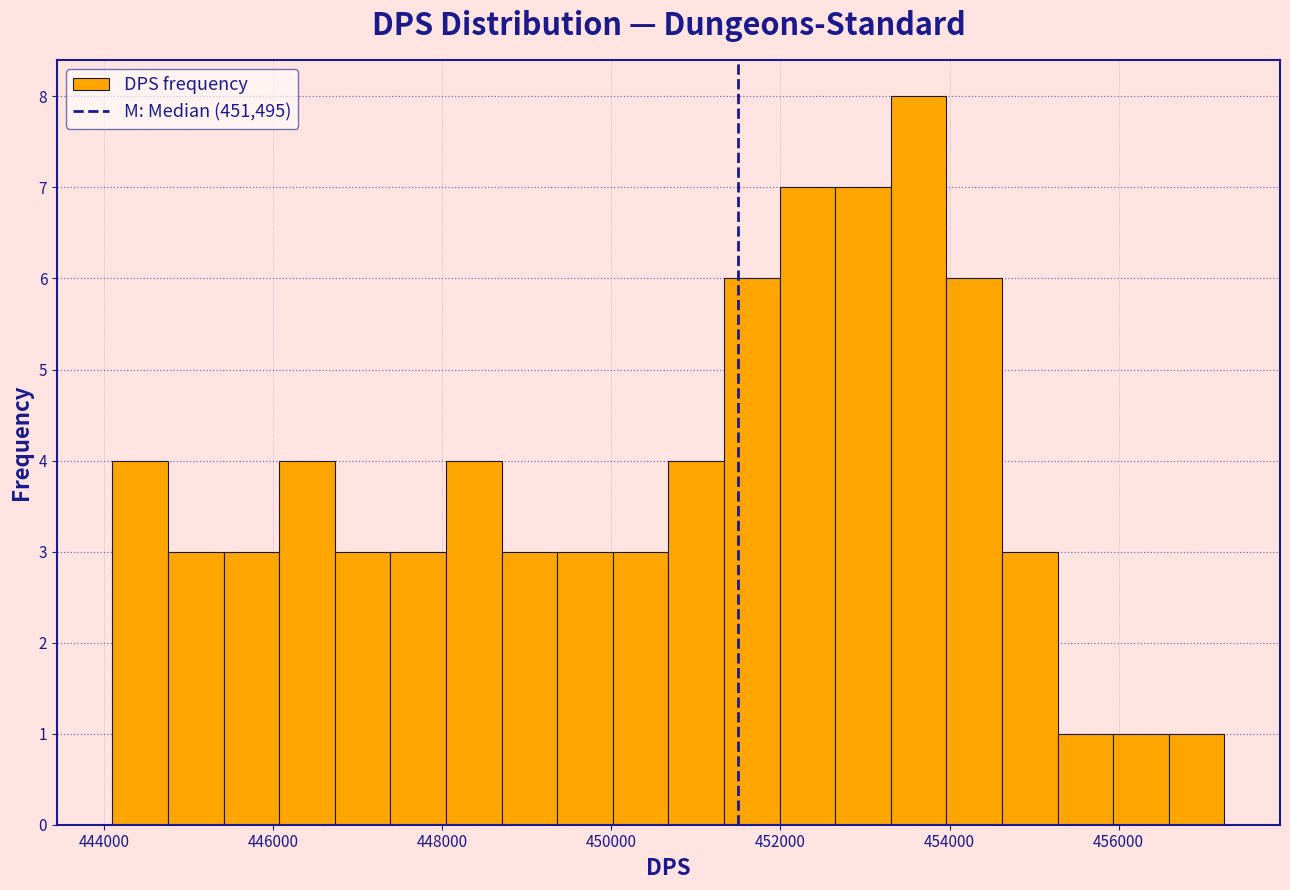

Read against the x-axis, roughly where is the centre of the tallest bar?

453600